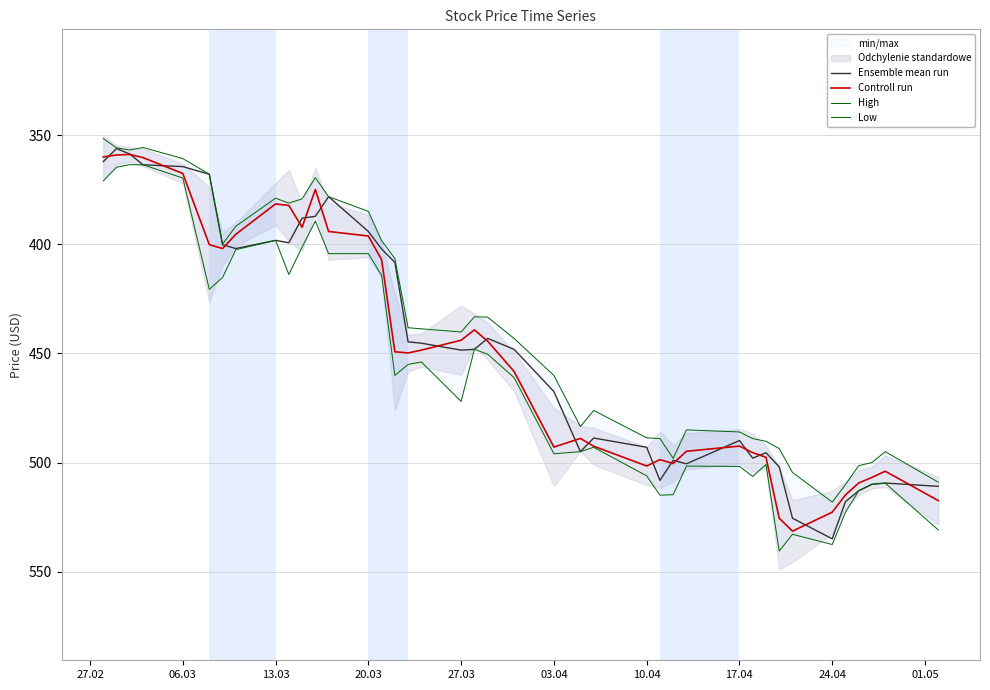

What is the minimum value for Controll run?

358.9